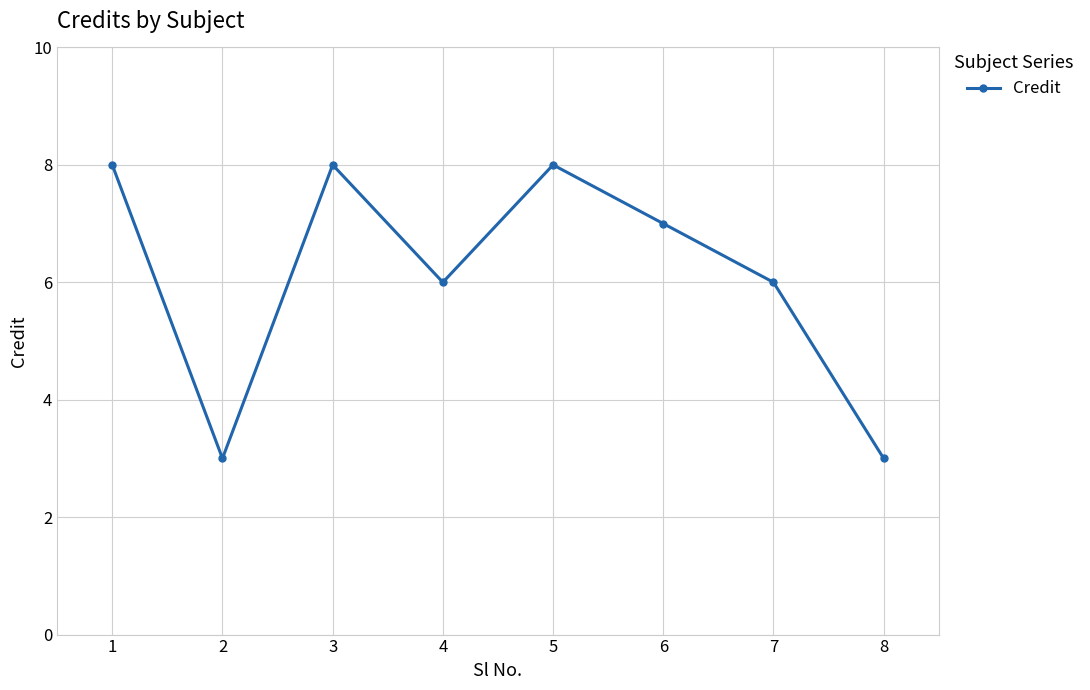

What is the sum of all values?

49